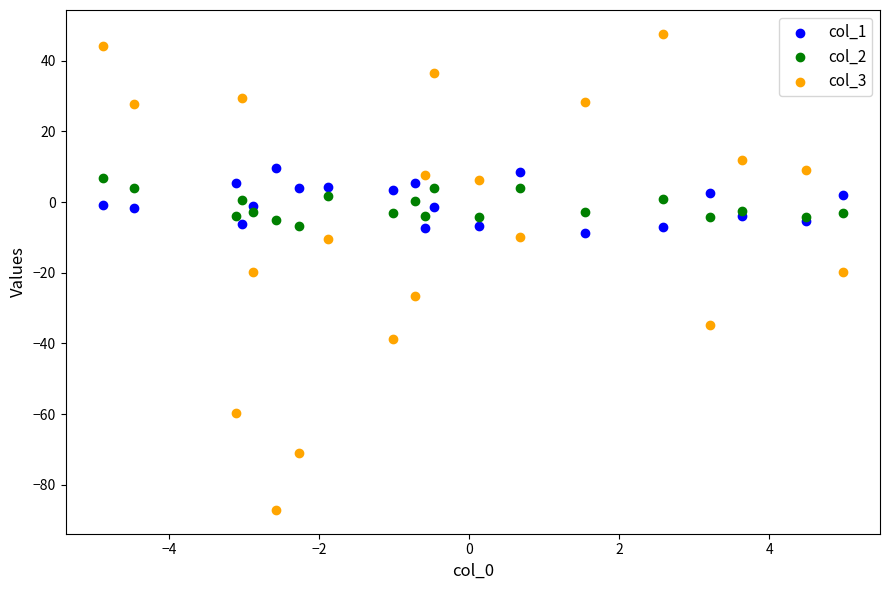

What are all the series names shown in the legend?

col_1, col_2, col_3